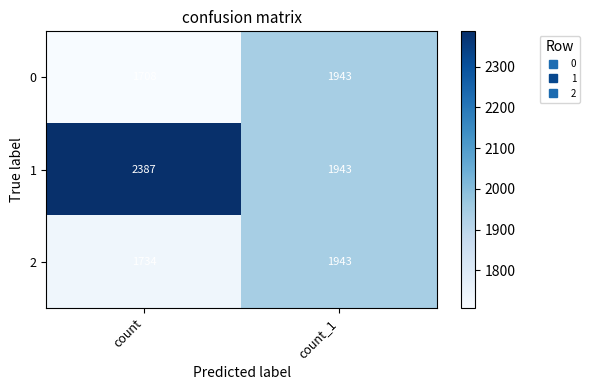

Which category has the highest value in the 0 series?

count_1